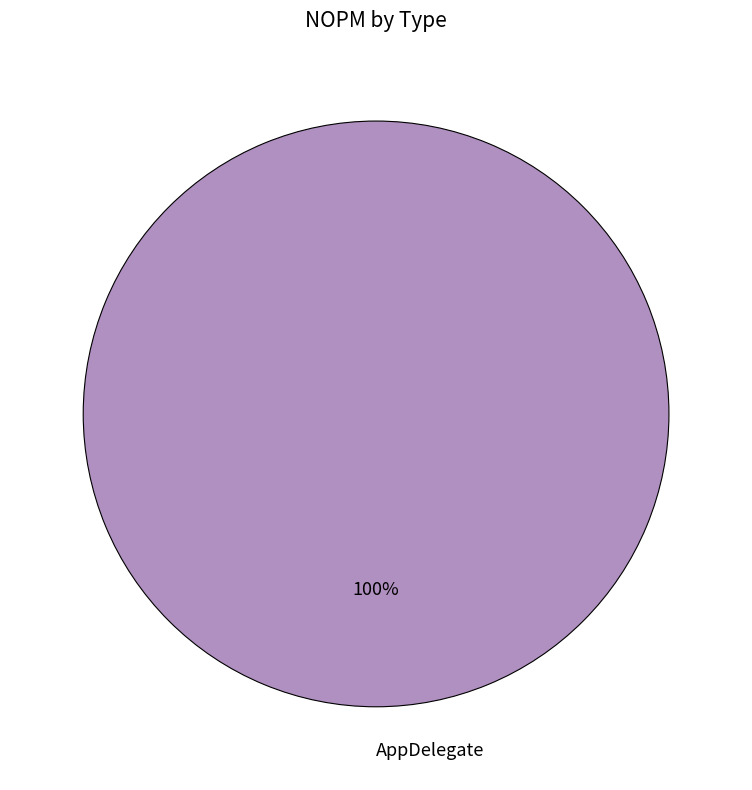

How many segments does this pie chart have?

1